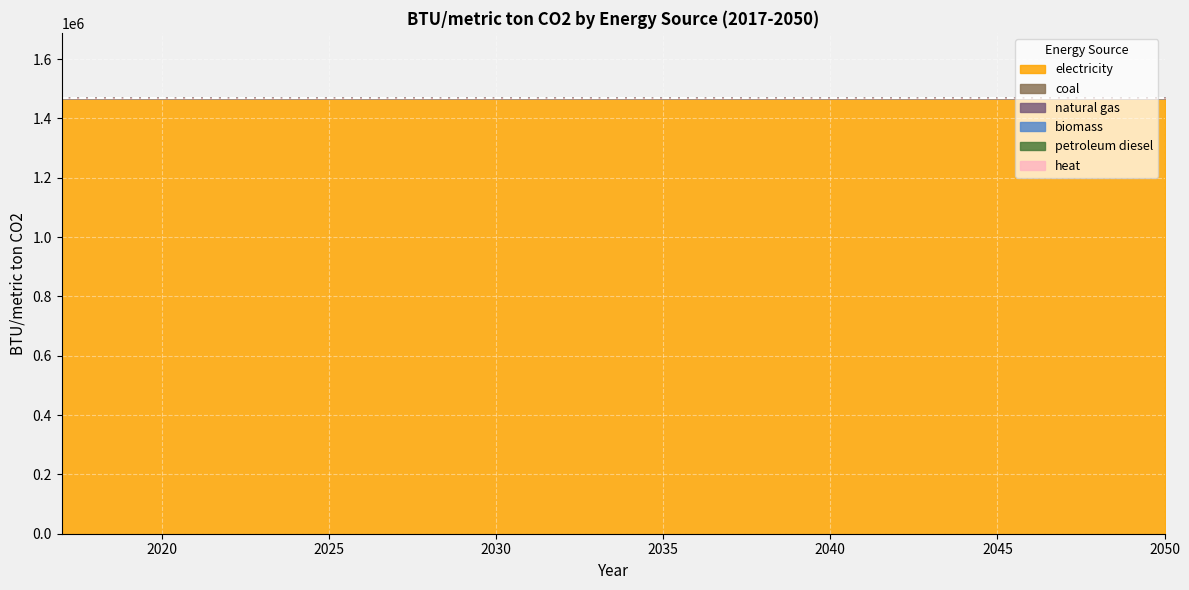

What are all the series names shown in the legend?

electricity, coal, natural gas, biomass, petroleum diesel, heat